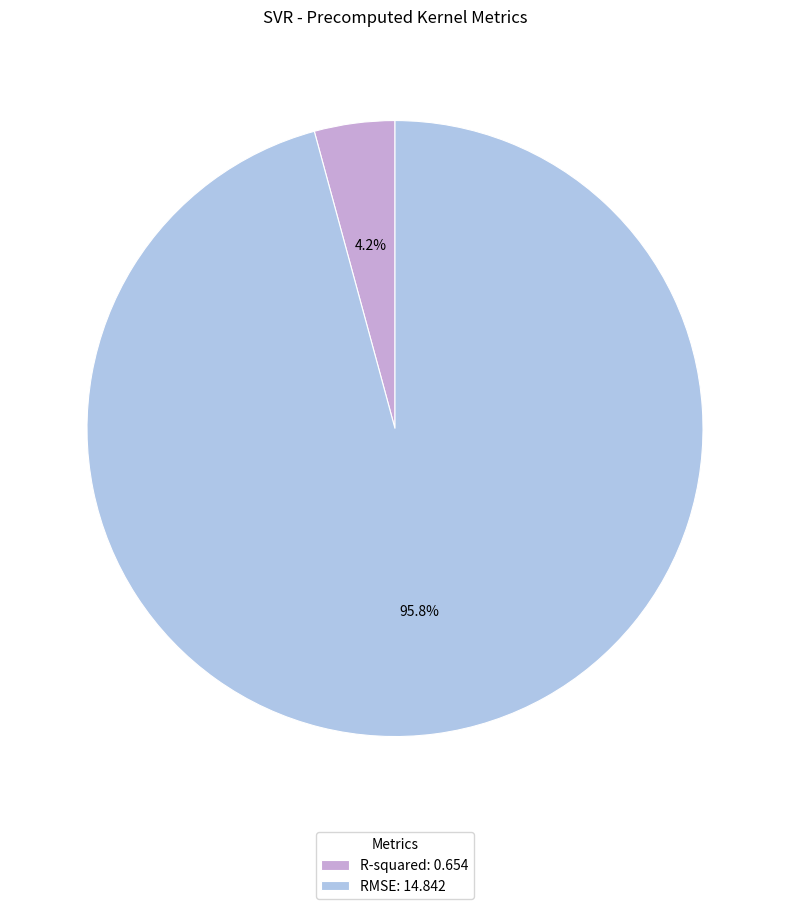

What percentage is the RMSE slice, to the nearest percent?

96%